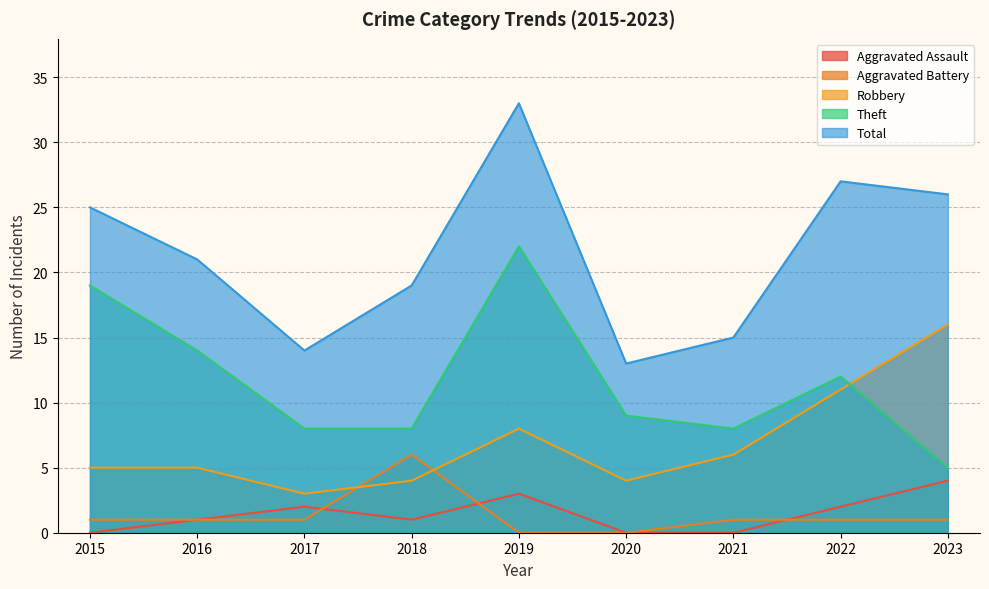

Which series has the widest spread of values?

Total